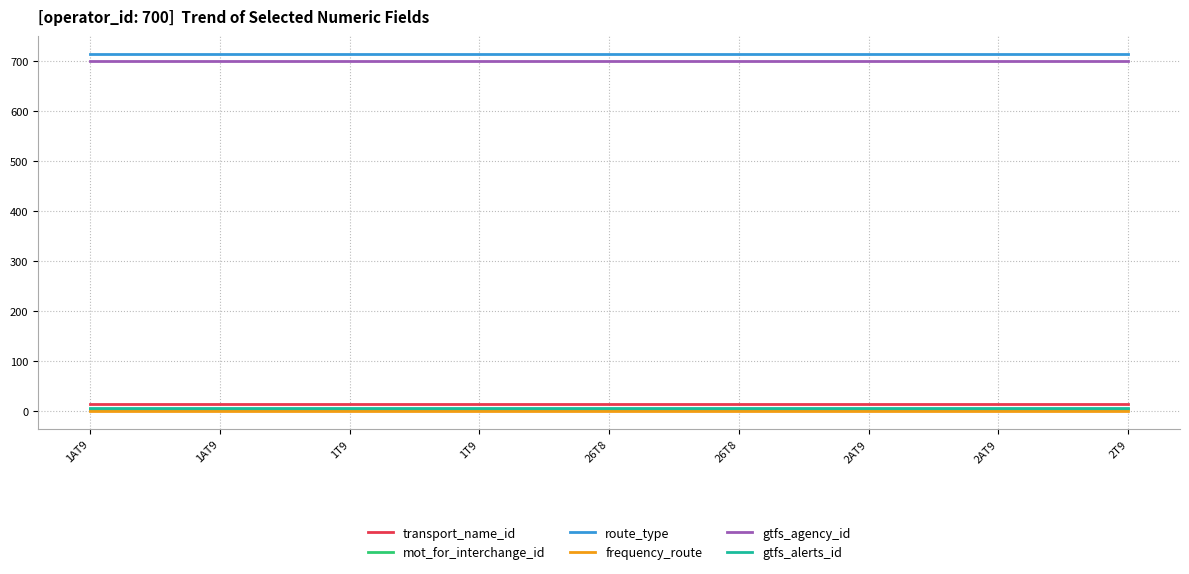

How many series are shown in this chart?

6